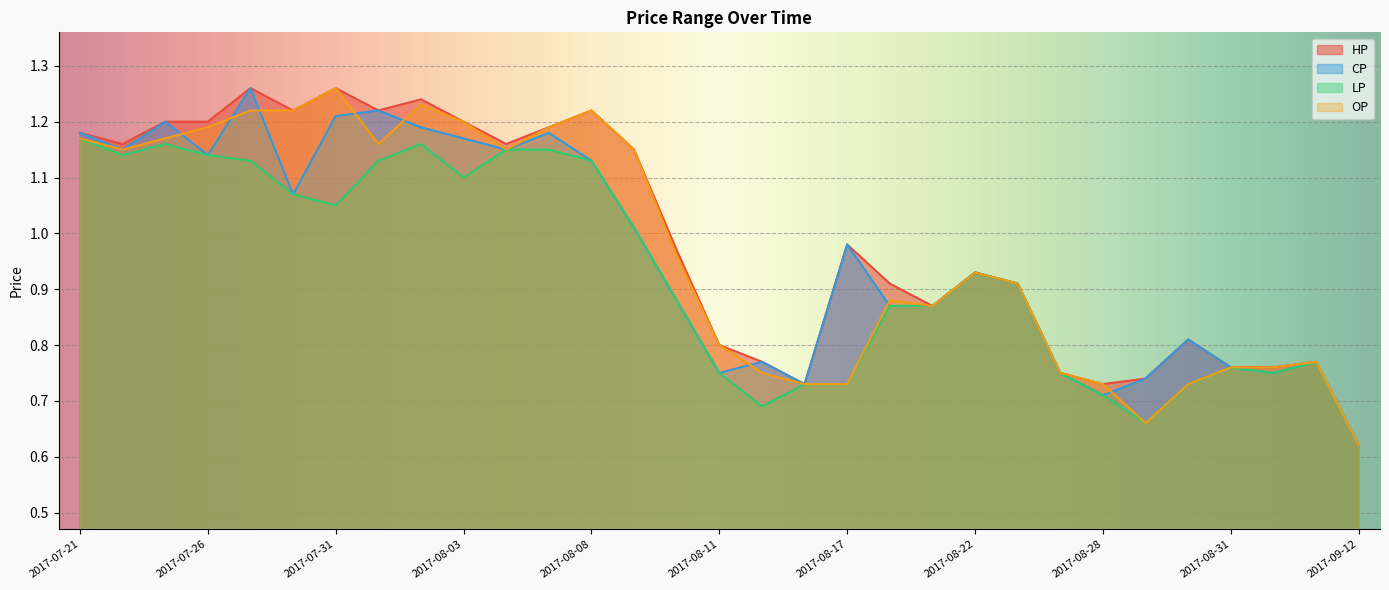

The value of HP at 2017-09-12 is 0.6. True or false?

True